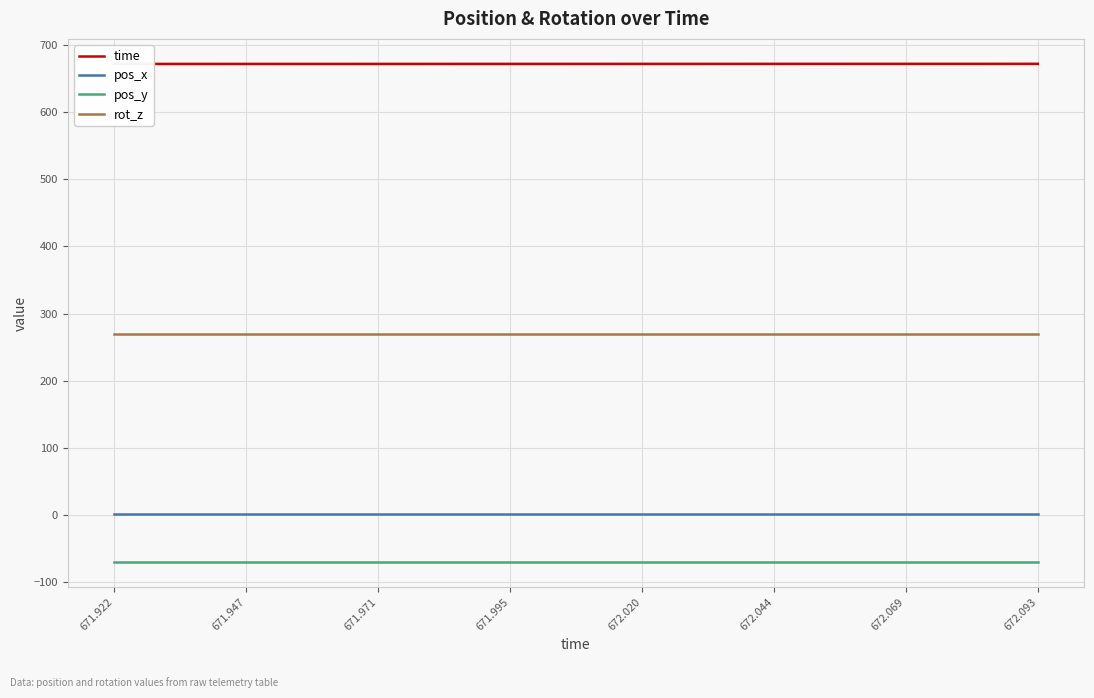

Is it true that pos_y equals -33.9 at 672.093?

False